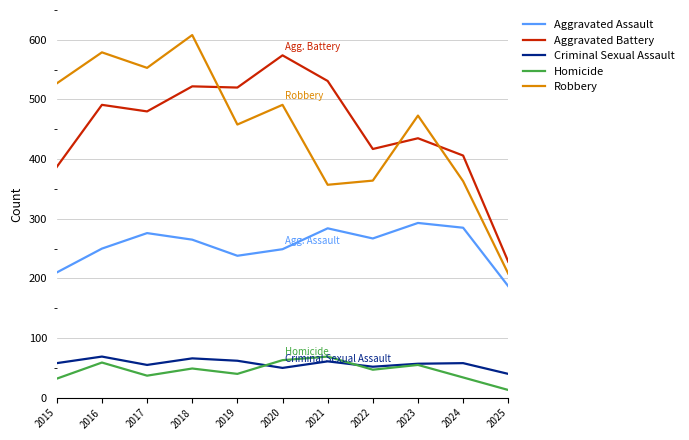

Is it true that Aggravated Battery equals 417 at 2022?

True